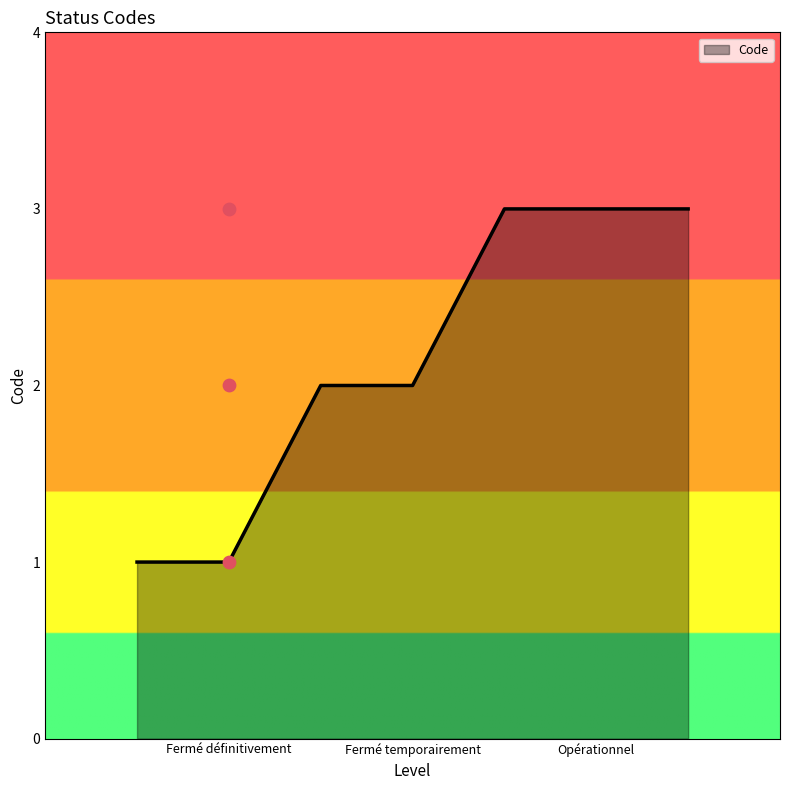

Which has a higher value, Fermé définitivement or Opérationnel?

Opérationnel